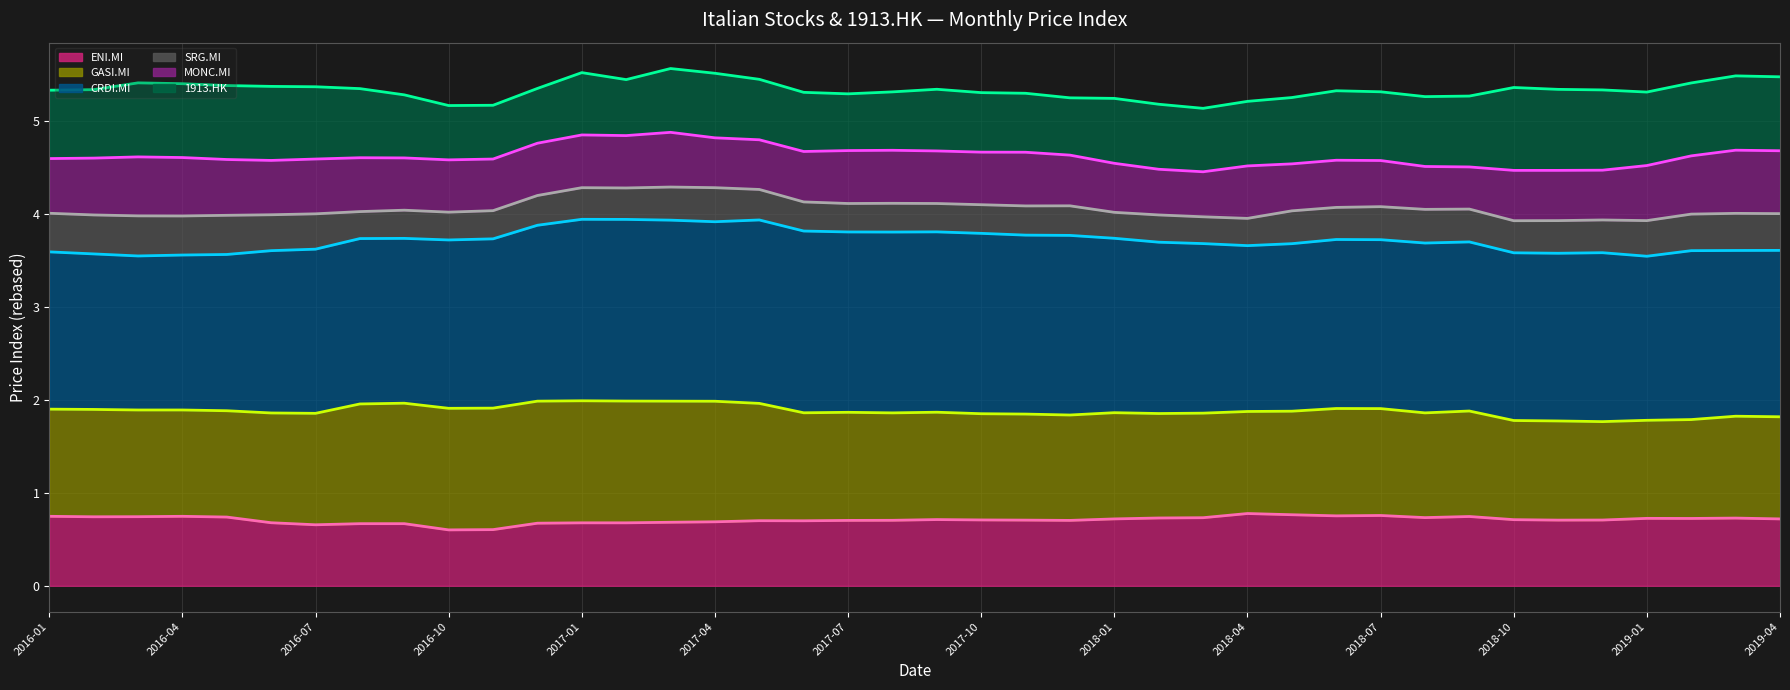

True or false: GASI.MI line and CRDI.MI line intersect in this chart.

False